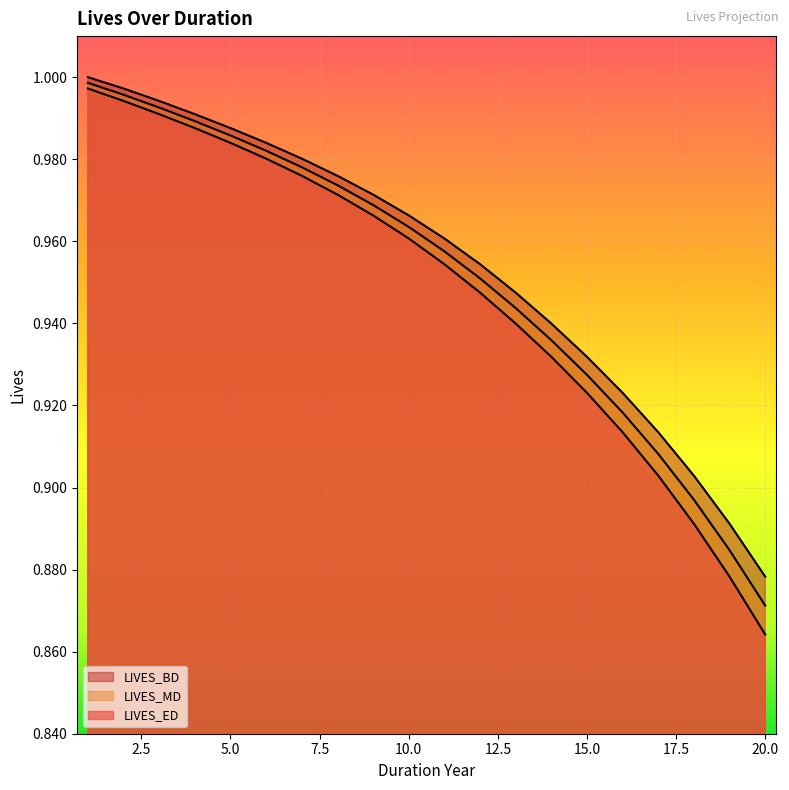

At which category does the chart reach its peak across all series?

1